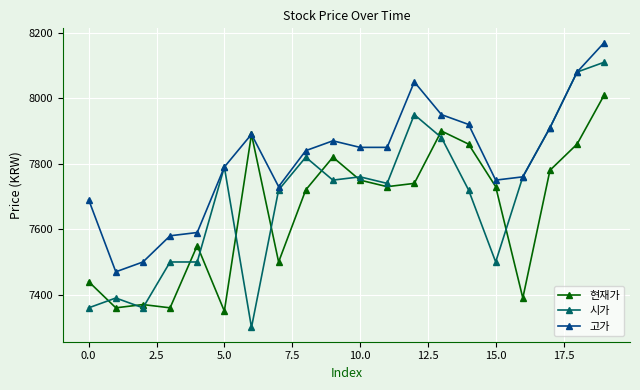

Which series has the largest range (max minus min)?

시가